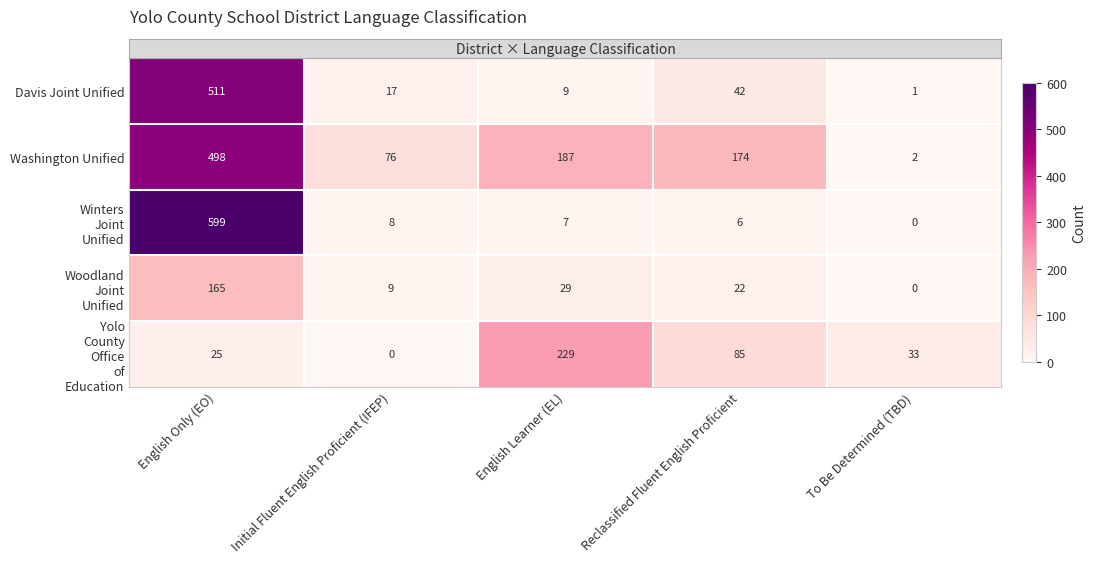

What is the total value across all series at Reclassified Fluent English Proficient?

329